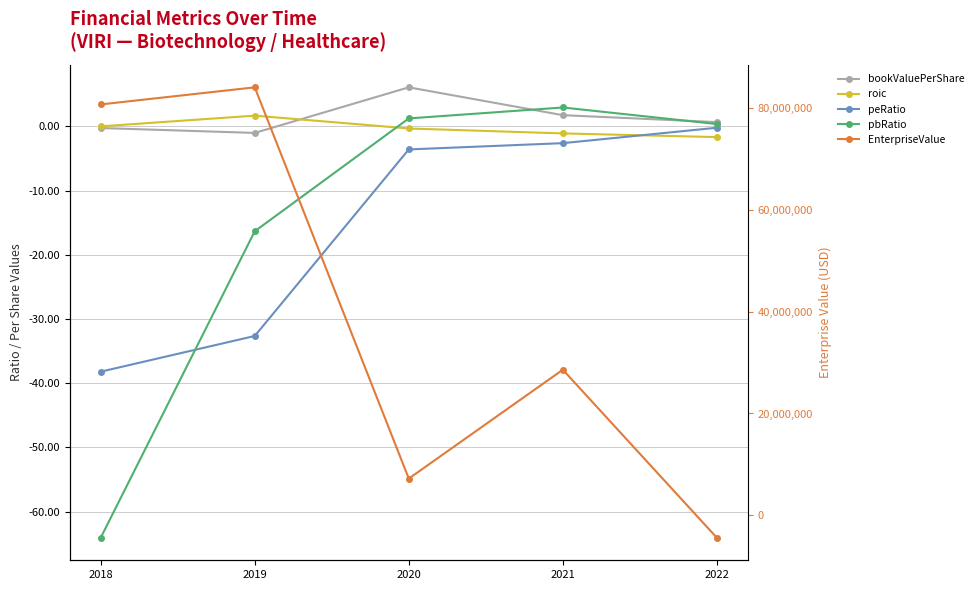

Which series has the largest total across all categories?

EnterpriseValue